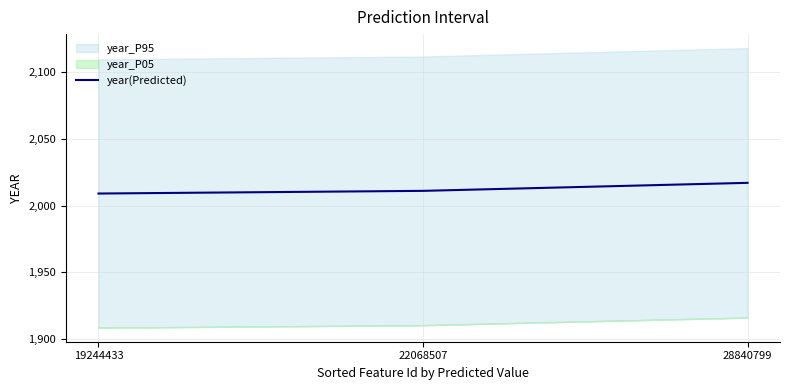

Reading left to right, extract all data points from this chart.

19244433=2009	22068507=2011	28840799=2017